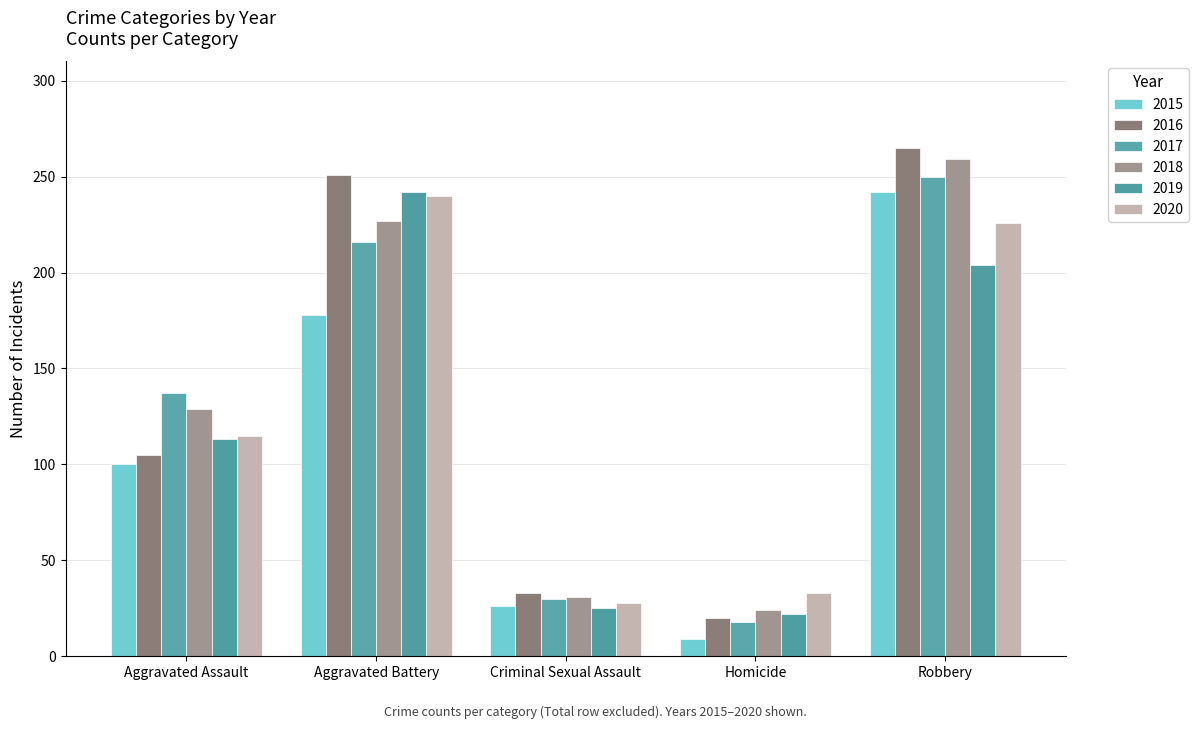

Is the value of 2016 at Aggravated Battery greater than the value of 2020 at Homicide?

Yes